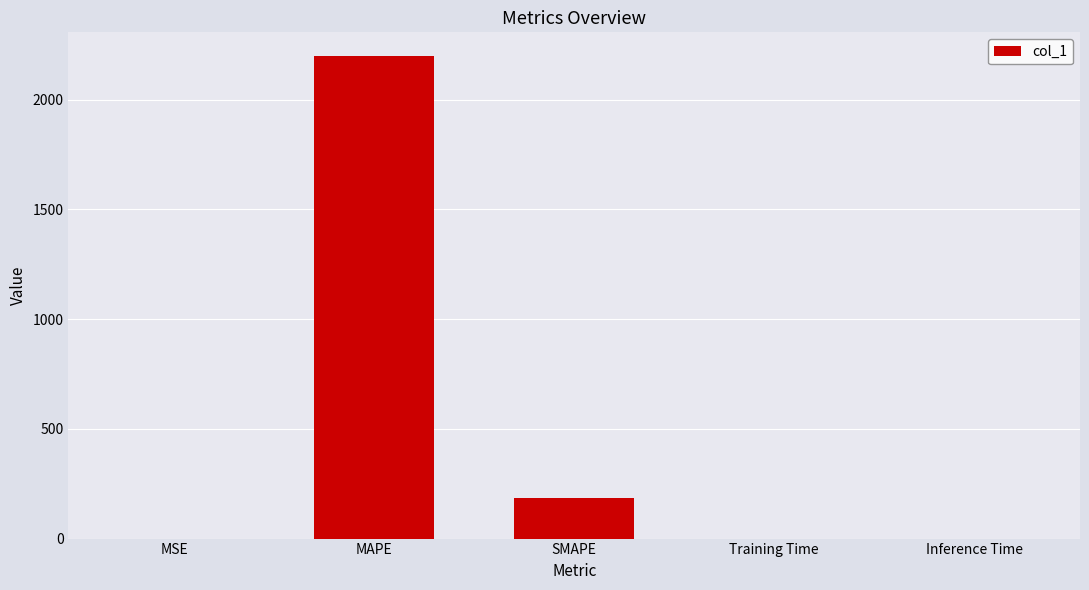

Which label corresponds to the largest value in the chart?

MAPE